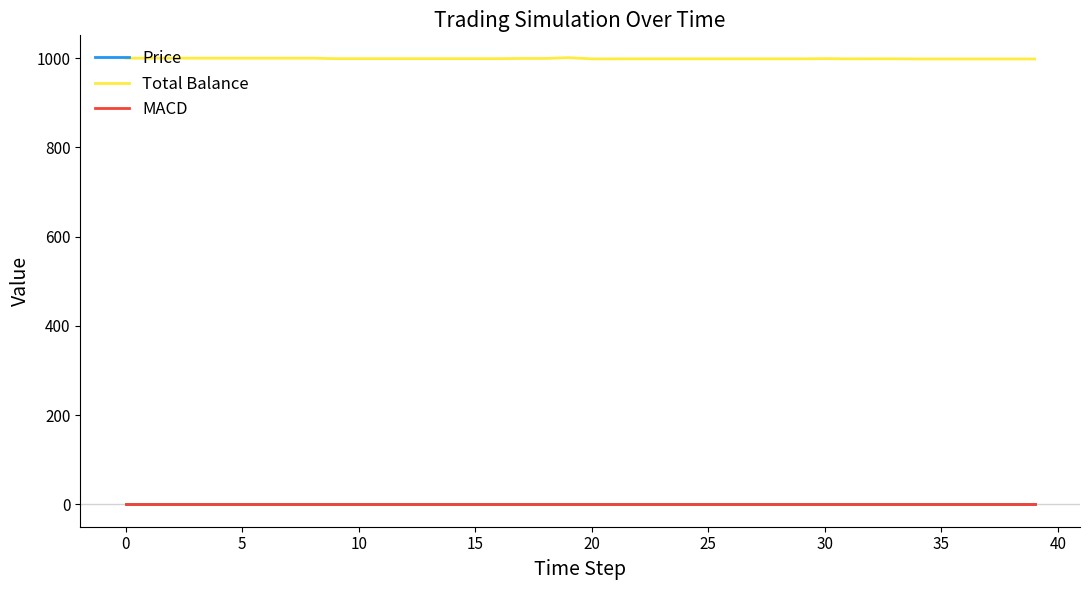

True or false: Total Balance and MACD intersect in this chart.

False